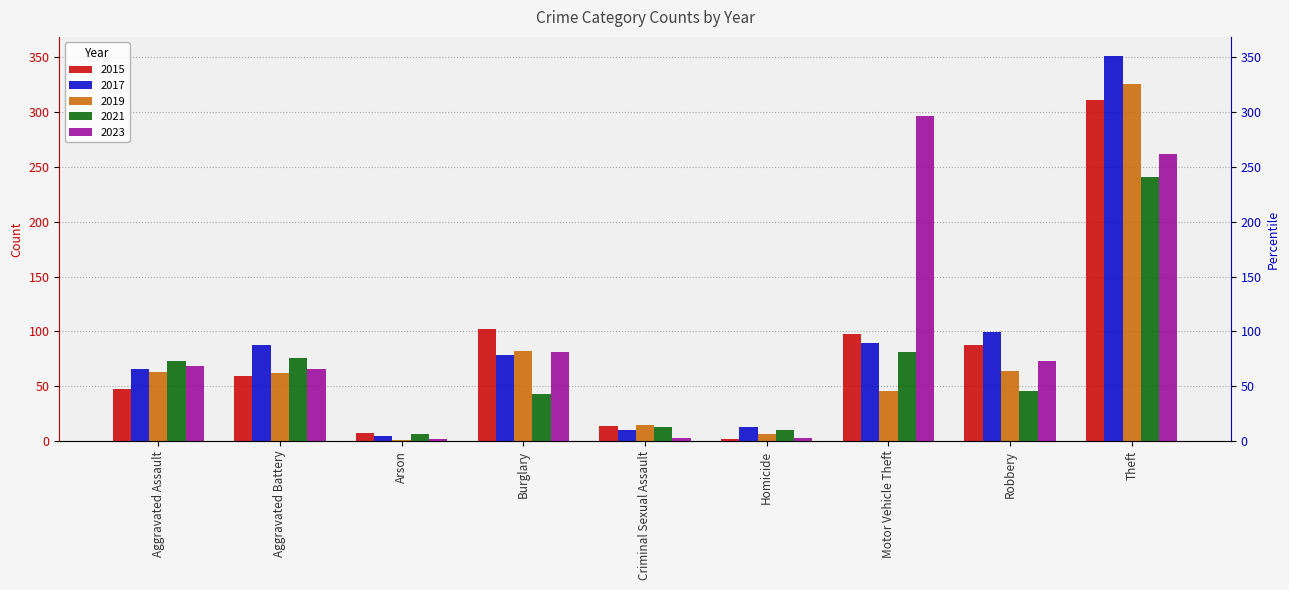

What is the highest value of the 2021 series?

241